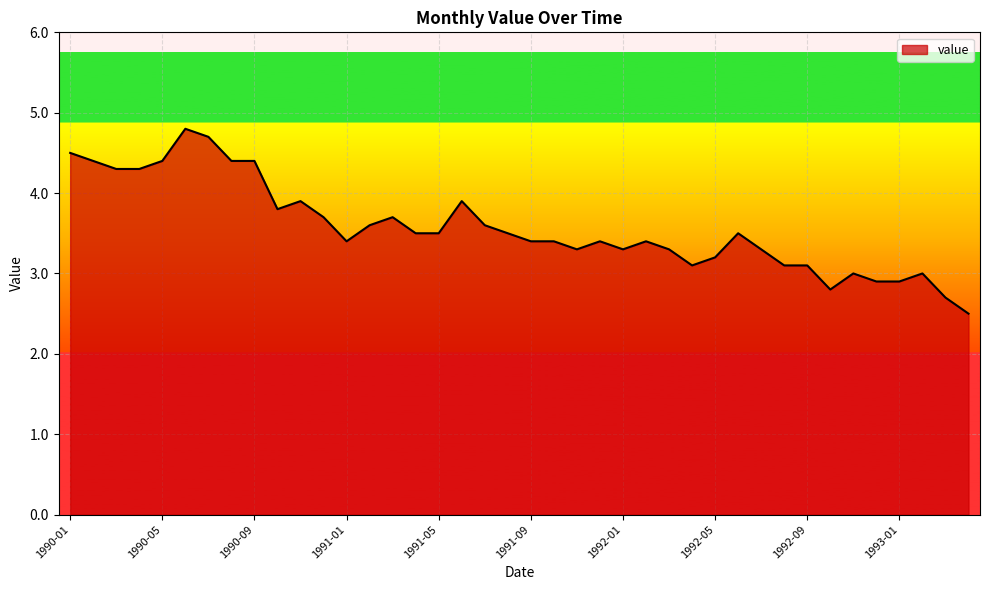

How many series are shown in this chart?

1